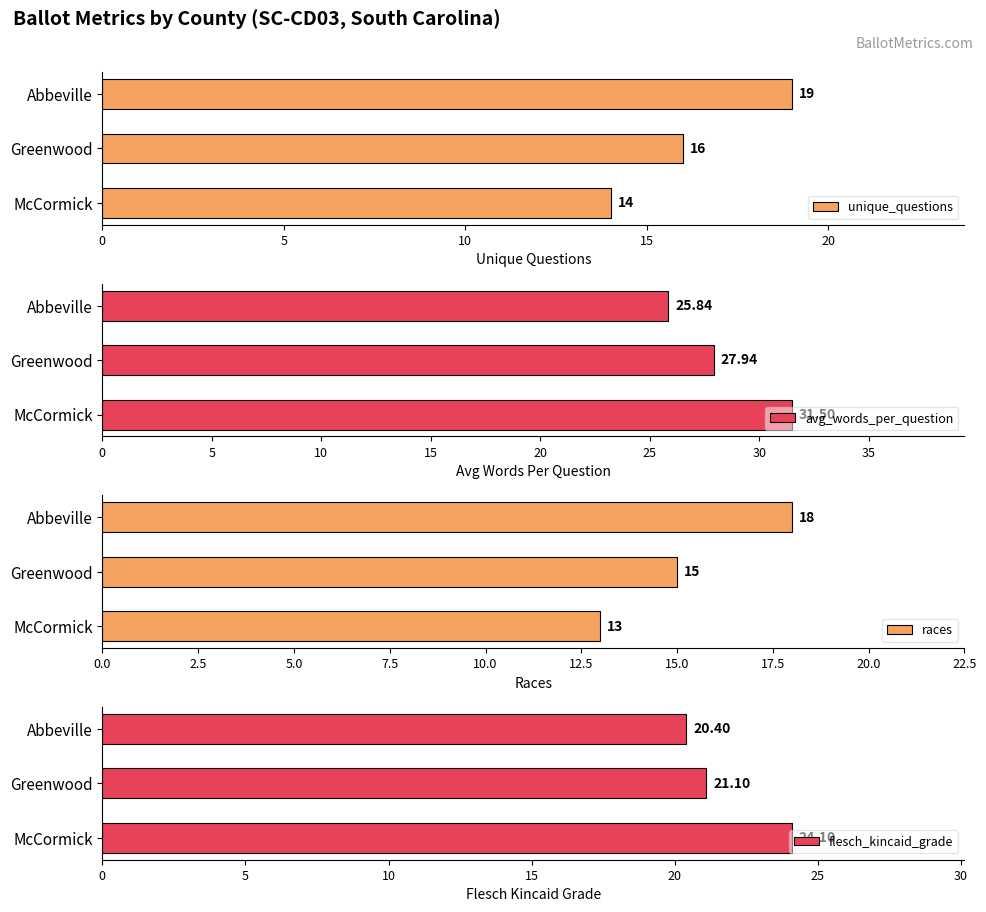

What is the highest value of the avg_words_per_question series?

31.5